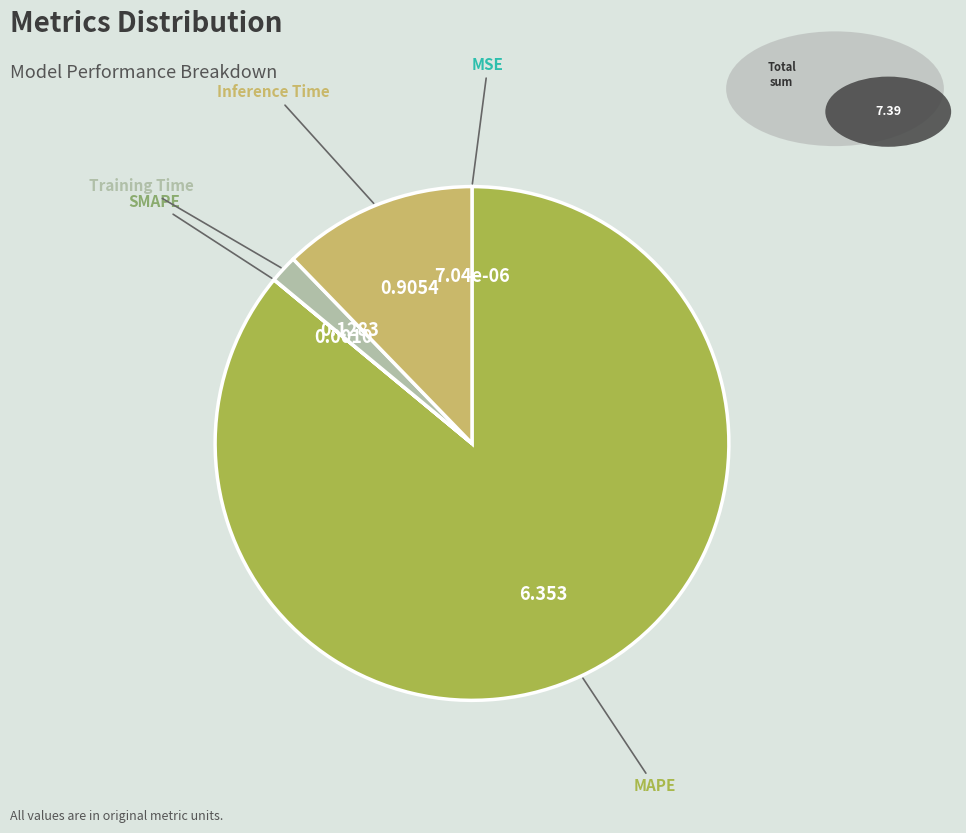

Which slice is the largest?

MAPE